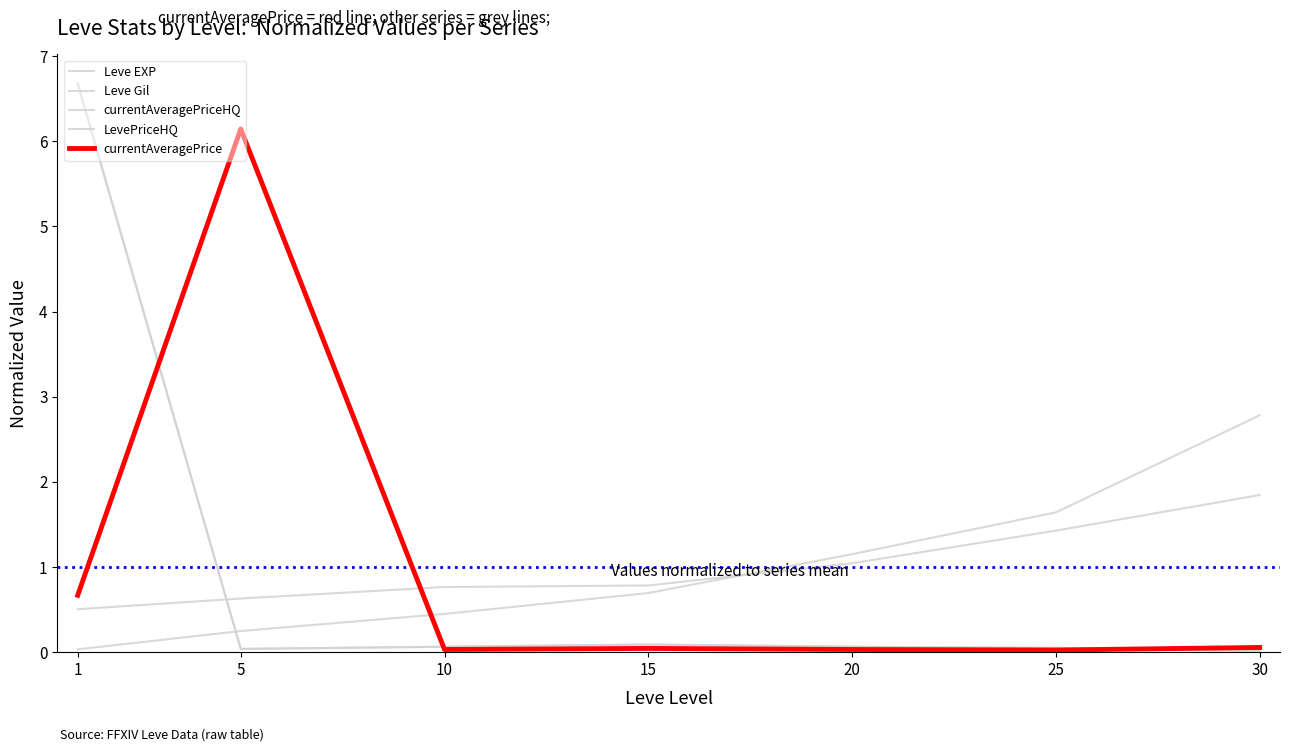

How many lines are shown in the chart?

5